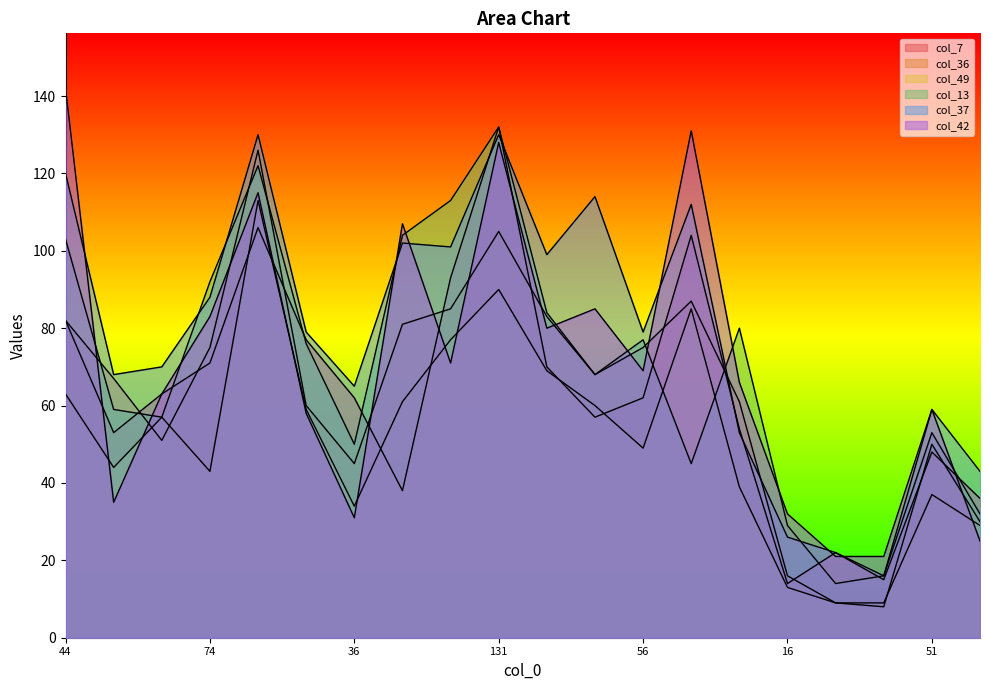

Rank the series by their maximum value, from lowest to highest.

col_49, col_36, col_37, col_7, col_13, col_42